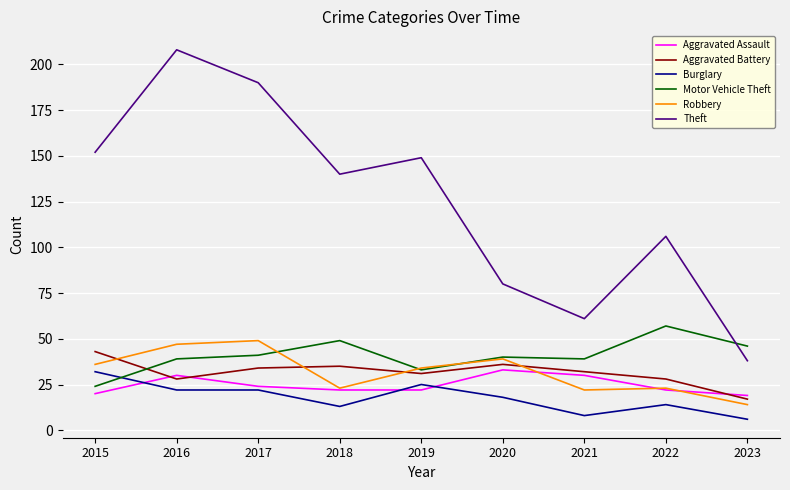

What is the difference between the maximum and minimum values in the Aggravated Battery series?

26